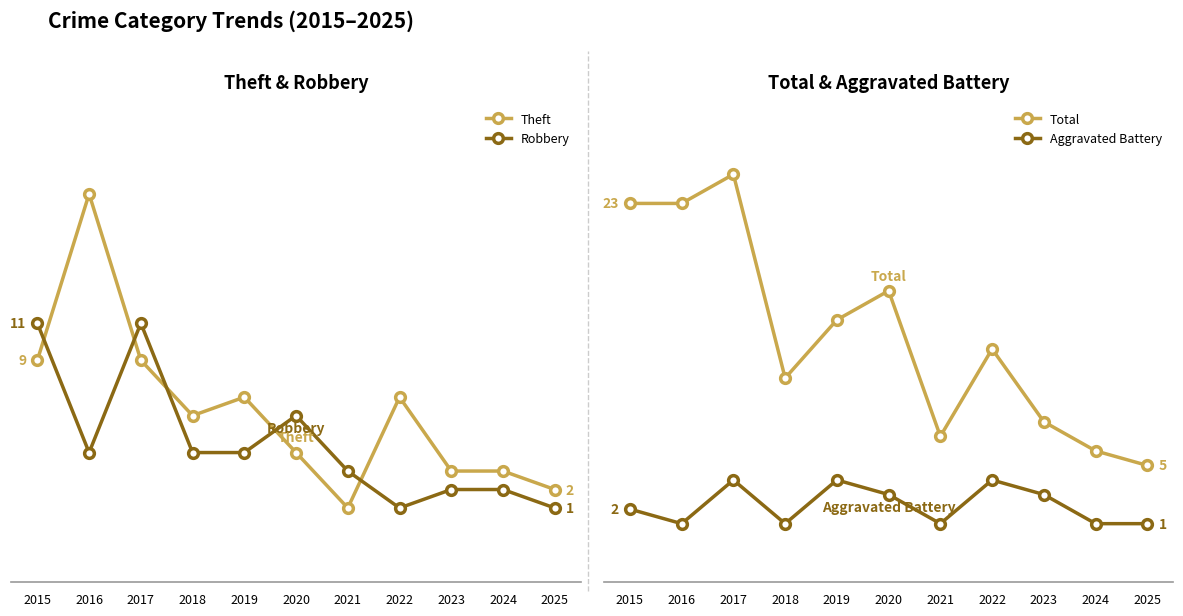

How many Aggravated Battery values are between 1 and 4?

11